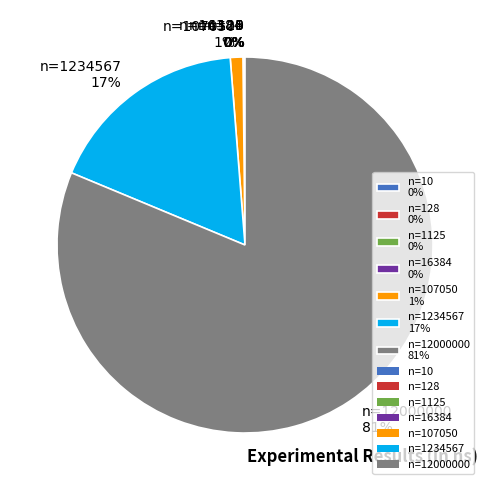

Is it true that n=12000000 81% is 89% of the pie?

False